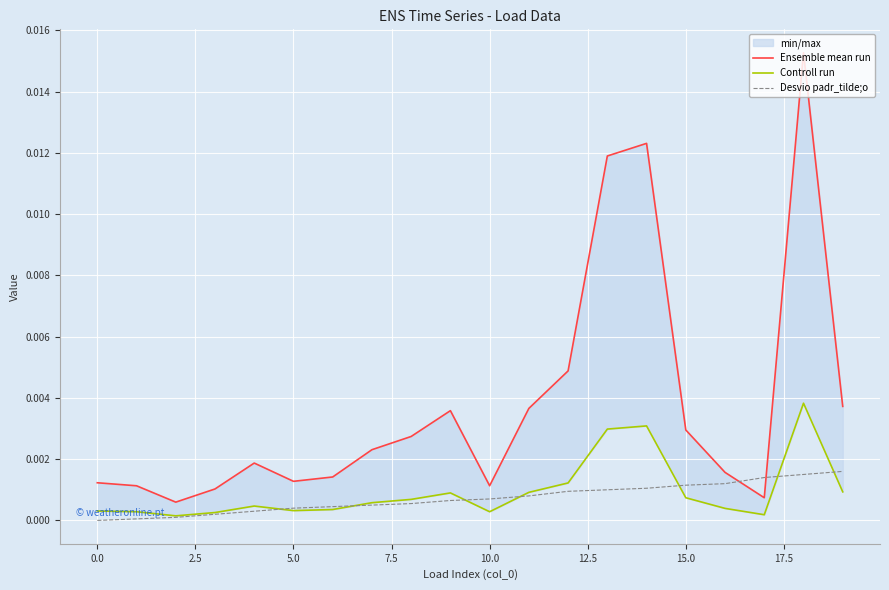

At how many categories does at least one series exceed 0?

20